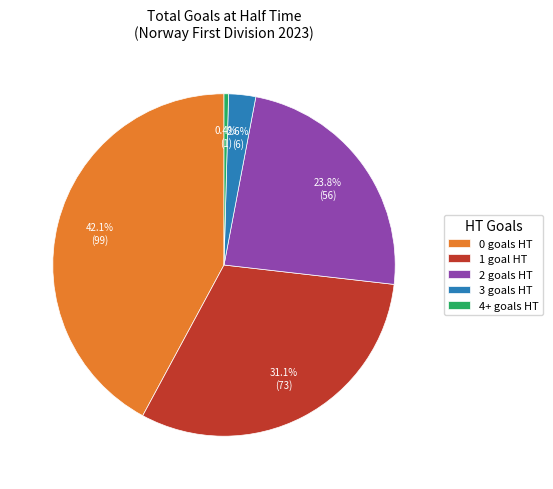

Is there a majority slice in this chart?

No